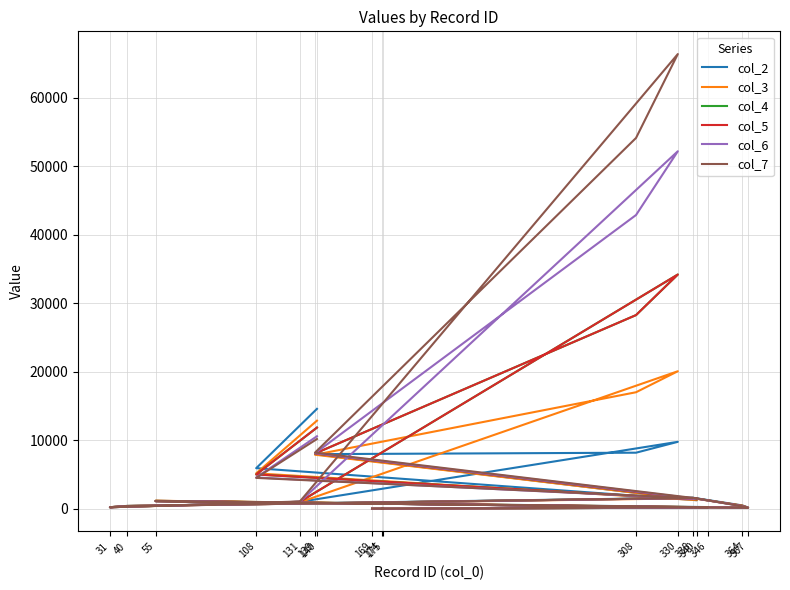

Reading right to left, what are all the values shown in this chart?

col_2: 169=8	175=8	174=6	346=160	55=1151	367=176	364=481	338=1606	40=411	31=219	131=1003	330=9768	308=8181	139=7970	340=1243	108=5921	140=14581
col_3: 169=9	175=9	174=7	346=163	55=1160	367=157	364=464	338=1523	40=405	31=224	131=949	330=20074	308=17008	139=7884	340=1255	108=5167	140=12858
col_4: 169=10	175=10	174=8	346=162	55=1127	367=146	364=414	338=1575	40=395	31=218	131=1016	330=34195	308=28272	139=8063	340=1375	108=5002	140=11847
col_5: 169=10	175=10	174=8	346=162	55=1127	367=146	364=414	338=1575	40=395	31=218	131=1016	330=34195	308=28272	139=8063	340=1375	108=5002	140=11847
col_6: 169=11	175=11	174=9	346=163	55=1115	367=132	364=383	338=1559	40=387	31=218	131=1023	330=52191	308=42882	139=8110	340=1446	108=4562	140=10583
col_7: 169=12	175=12	174=10	346=192	55=1099	367=127	364=361	338=1585	40=382	31=215	131=1057	330=66381	308=54134	139=8200	340=1511	108=4500	140=10179